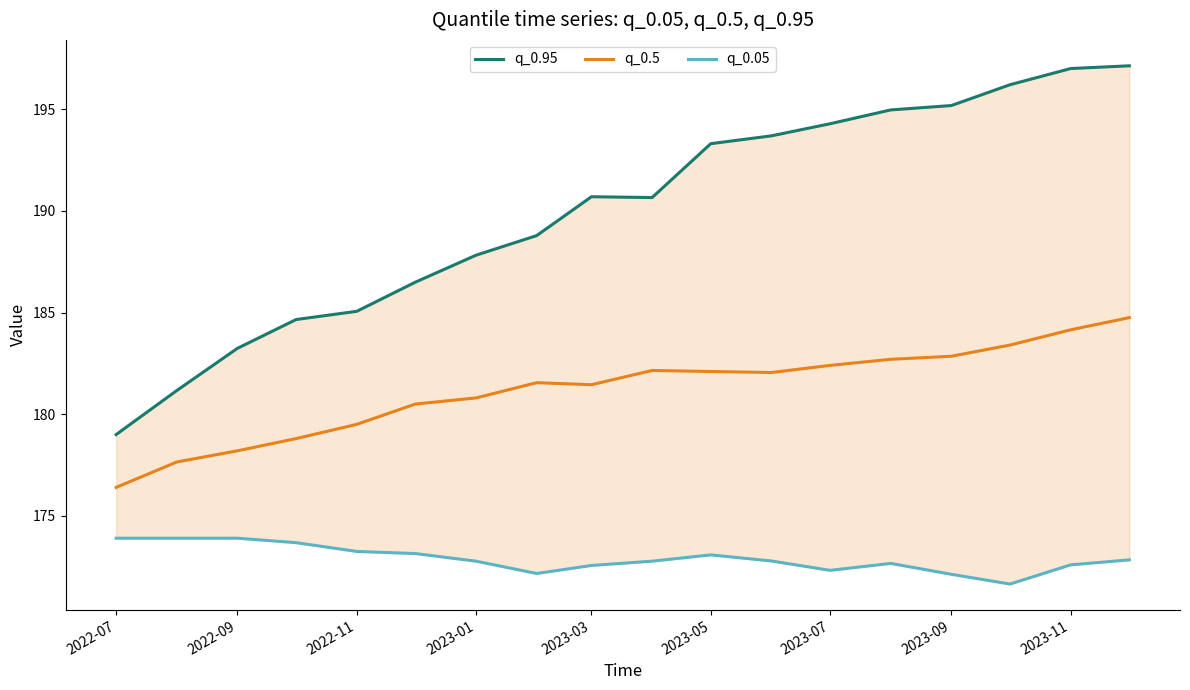

Rank the series by their maximum value, from highest to lowest.

q_0.95, q_0.5, q_0.05